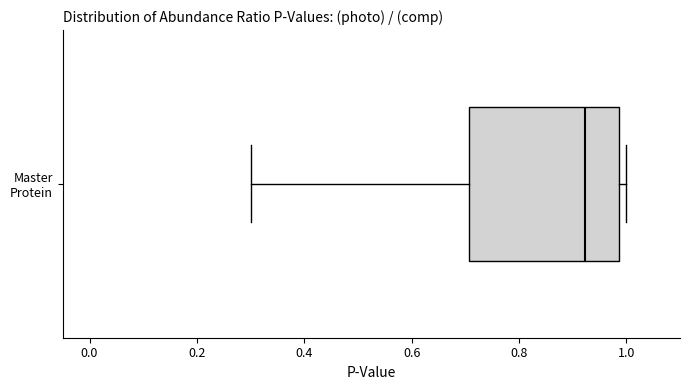

Where is the left edge of the box for Master Protein on the x-axis? The values are not printed on the chart, so give them approximately, as read against the axis.

0.70